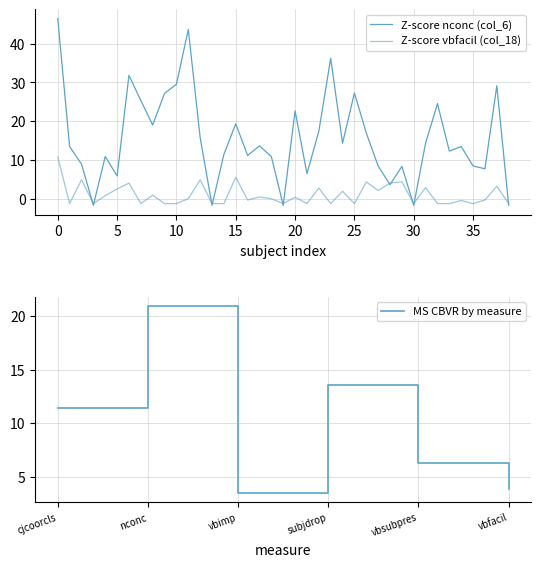

Read the MS CBVR by measure value at vbfacil.

3.8